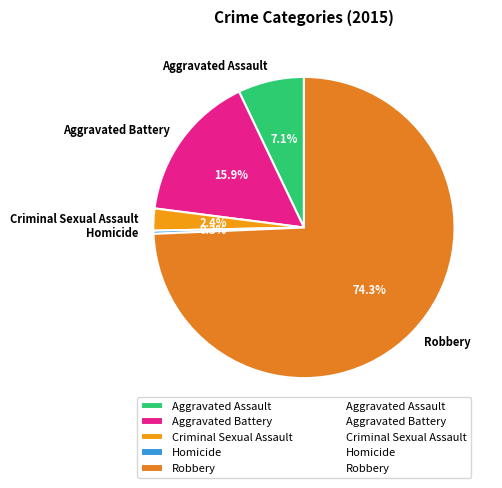

Which slice represents more than half of the pie?

Robbery